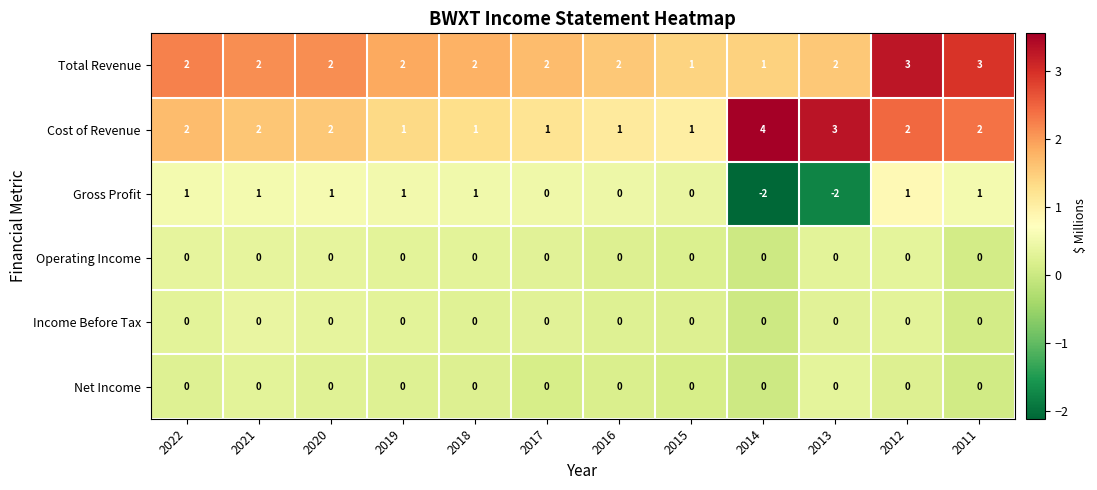

What is the sum of the Total Revenue values at 2012 and 2014?

4